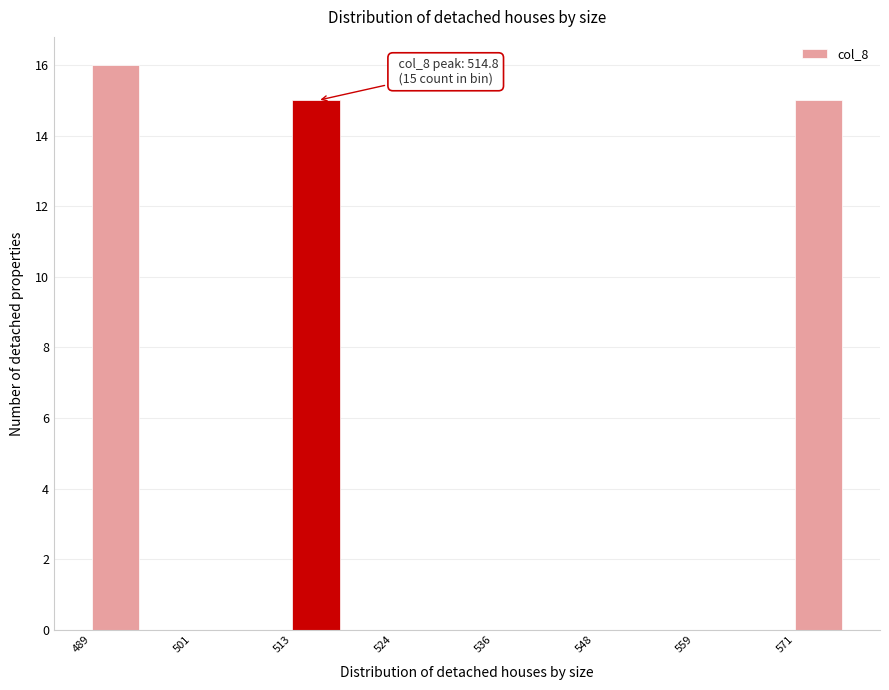

Around what value on the x-axis is the tallest bar? Give the approximate position of its centre, as read against the axis.

492